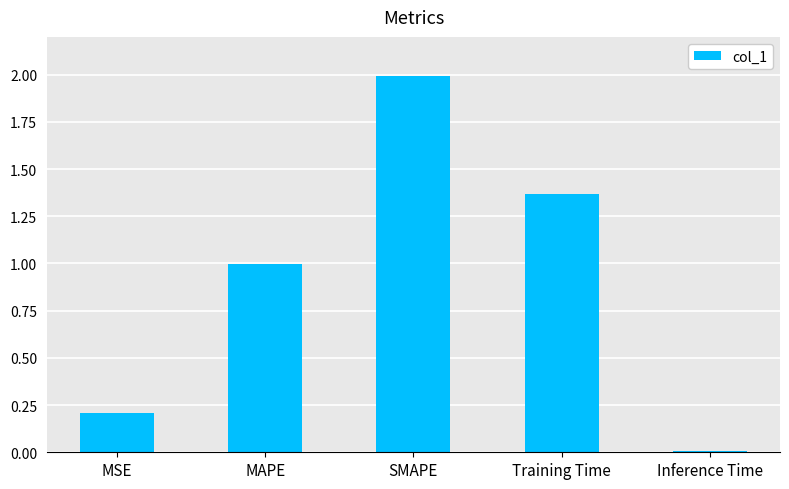

Is it true that the value at SMAPE is 0.4?

False